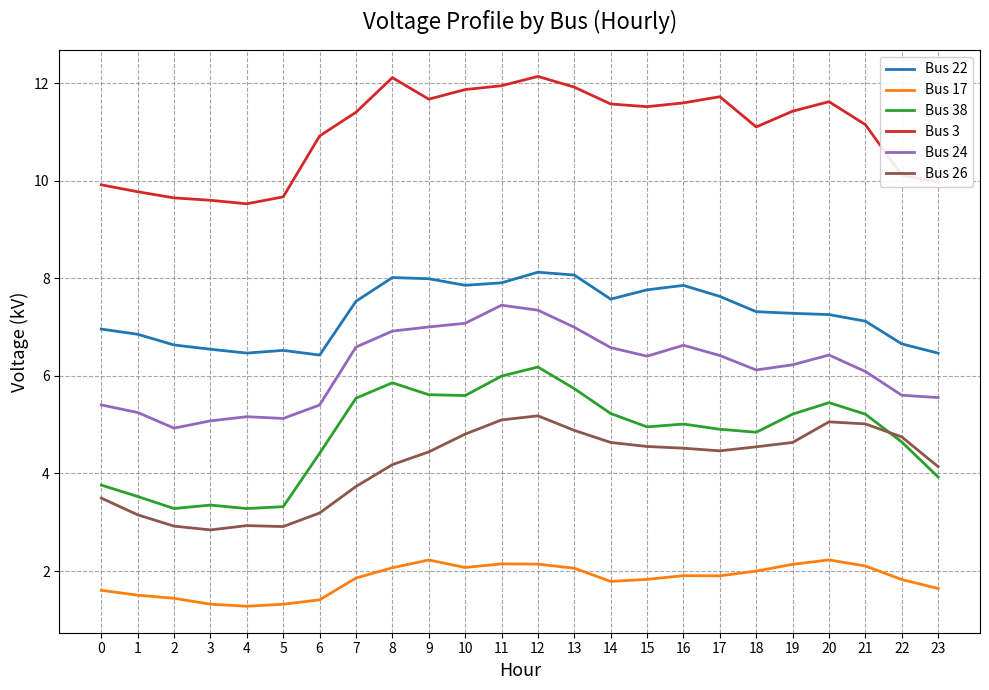

The Bus 3 series shows 18.2 at 14. True or false?

False